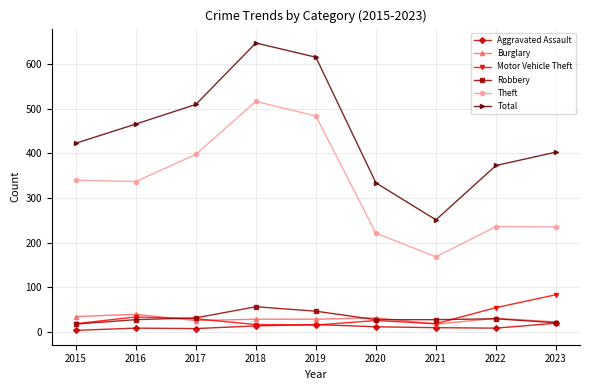

What is the spread (max minus min) of values at 2018?

635